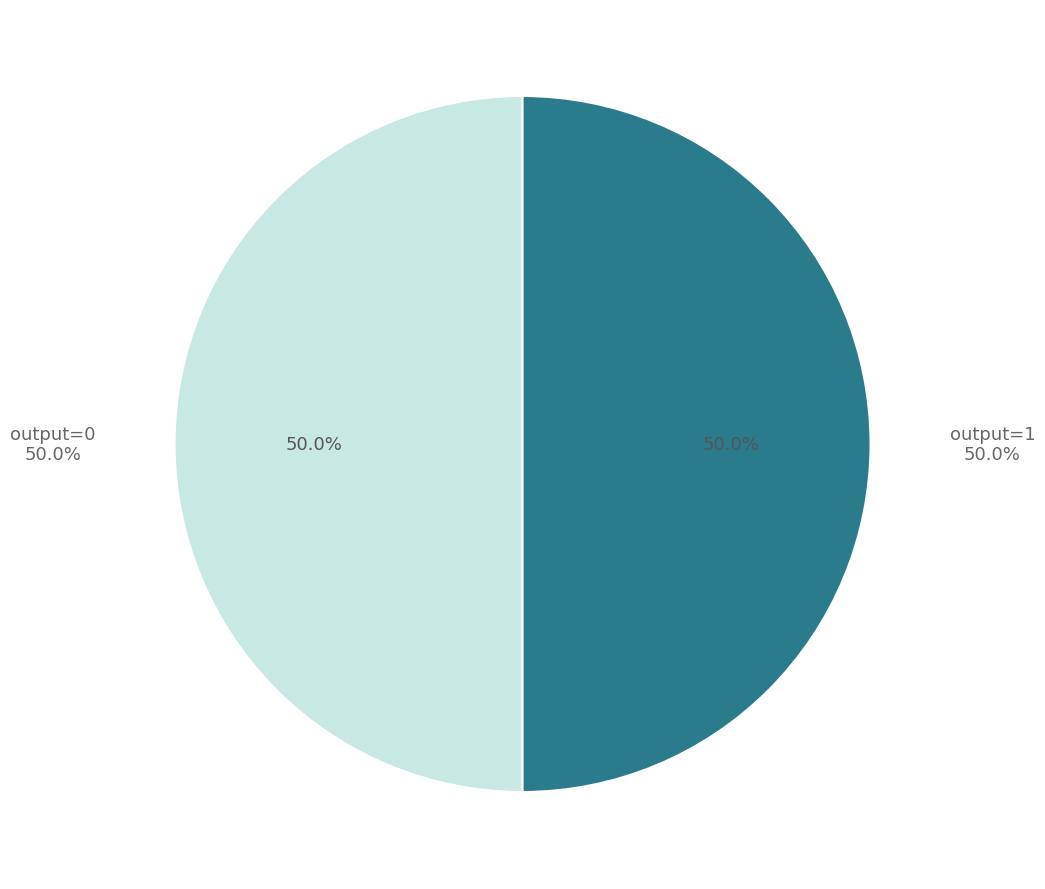

Is there any slice that represents more than half of the pie?

No